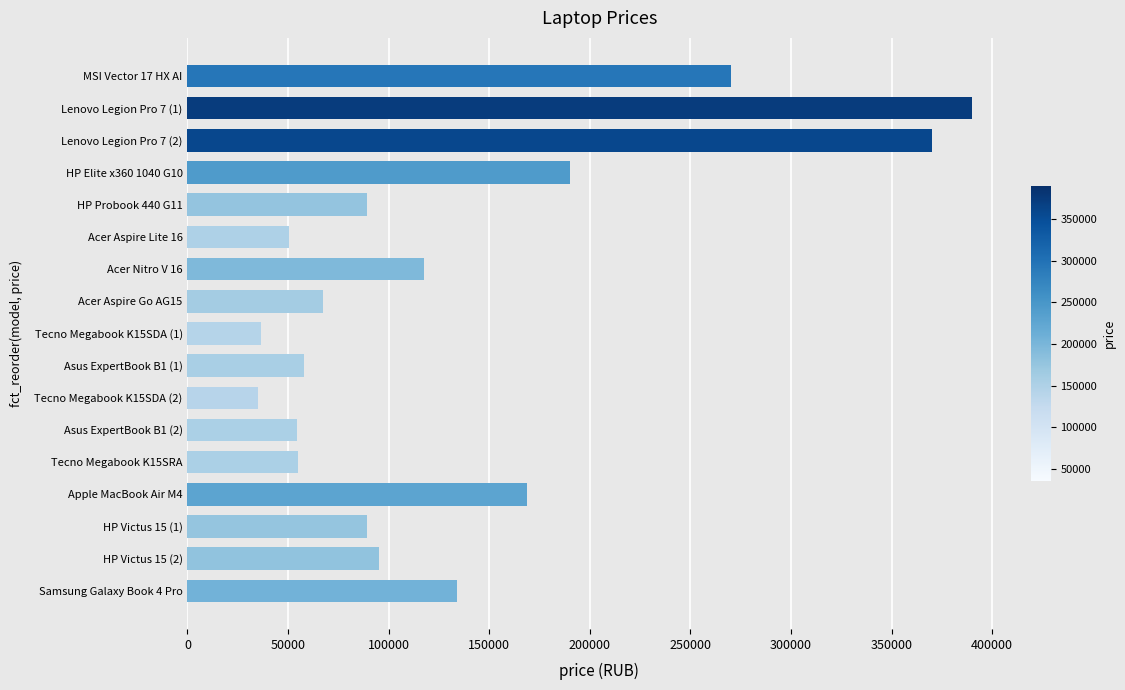

The value at HP Victus 15 (2) is 94999. True or false?

True